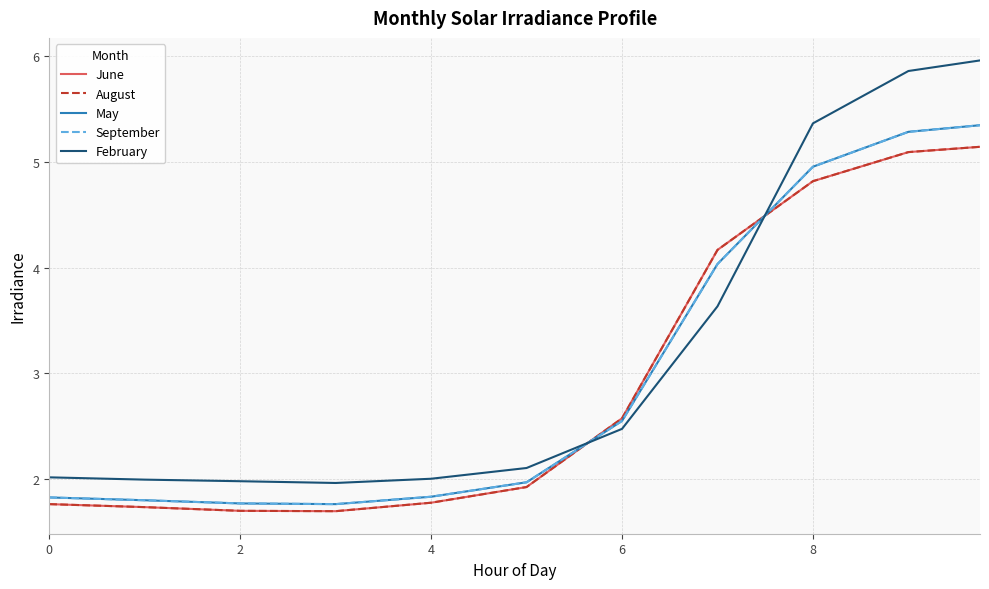

Rank the series by their maximum value, from highest to lowest.

February, May, September, June, August